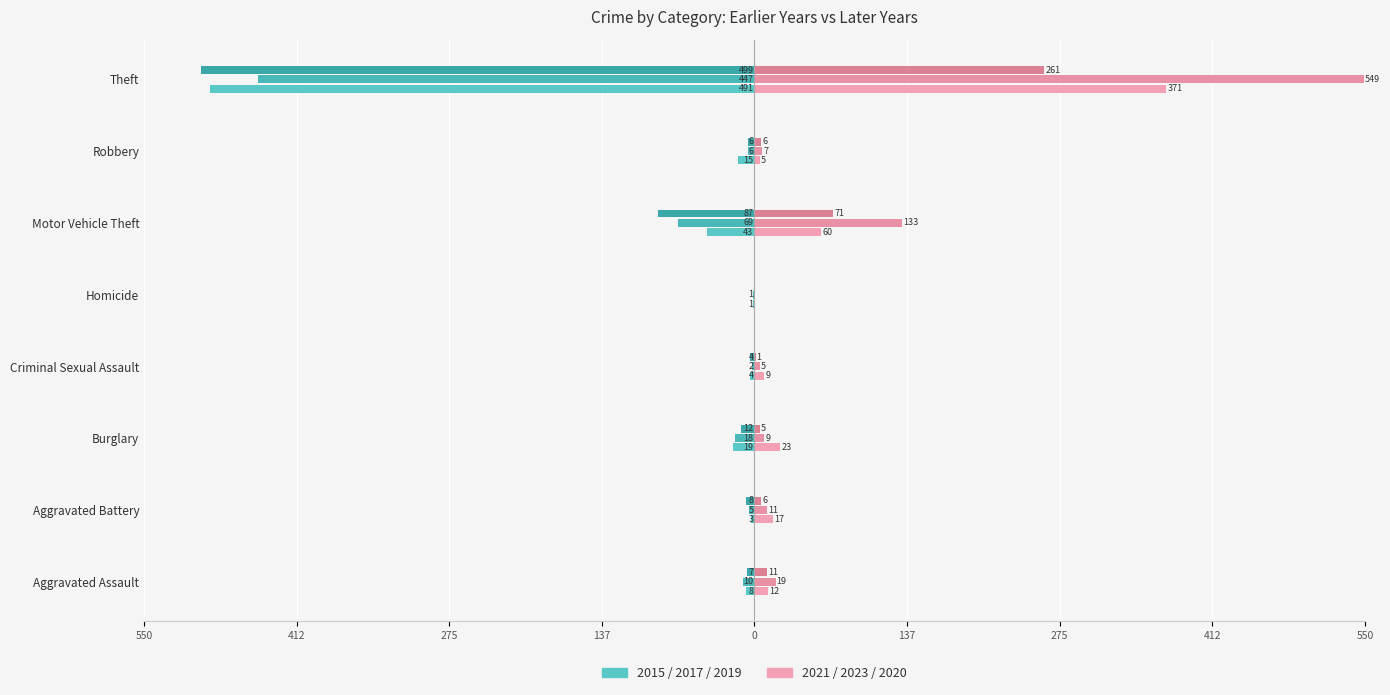

The Left 2019 series shows -151 at Theft. True or false?

False